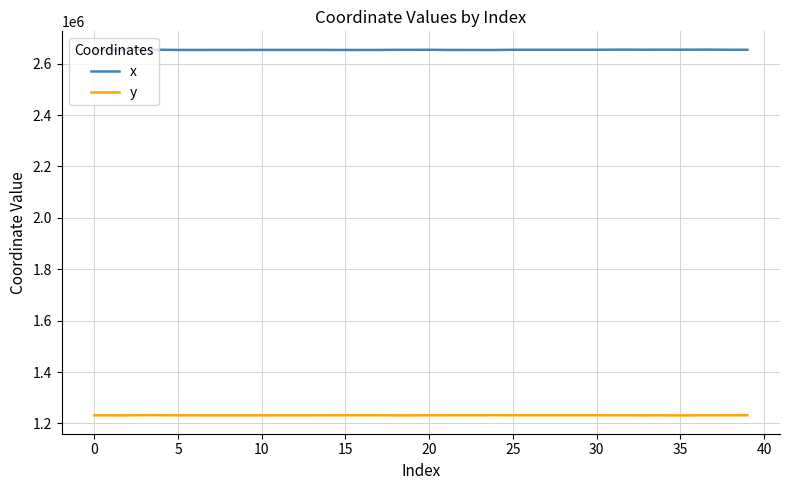

What is the highest value of the x series?

2654457.6